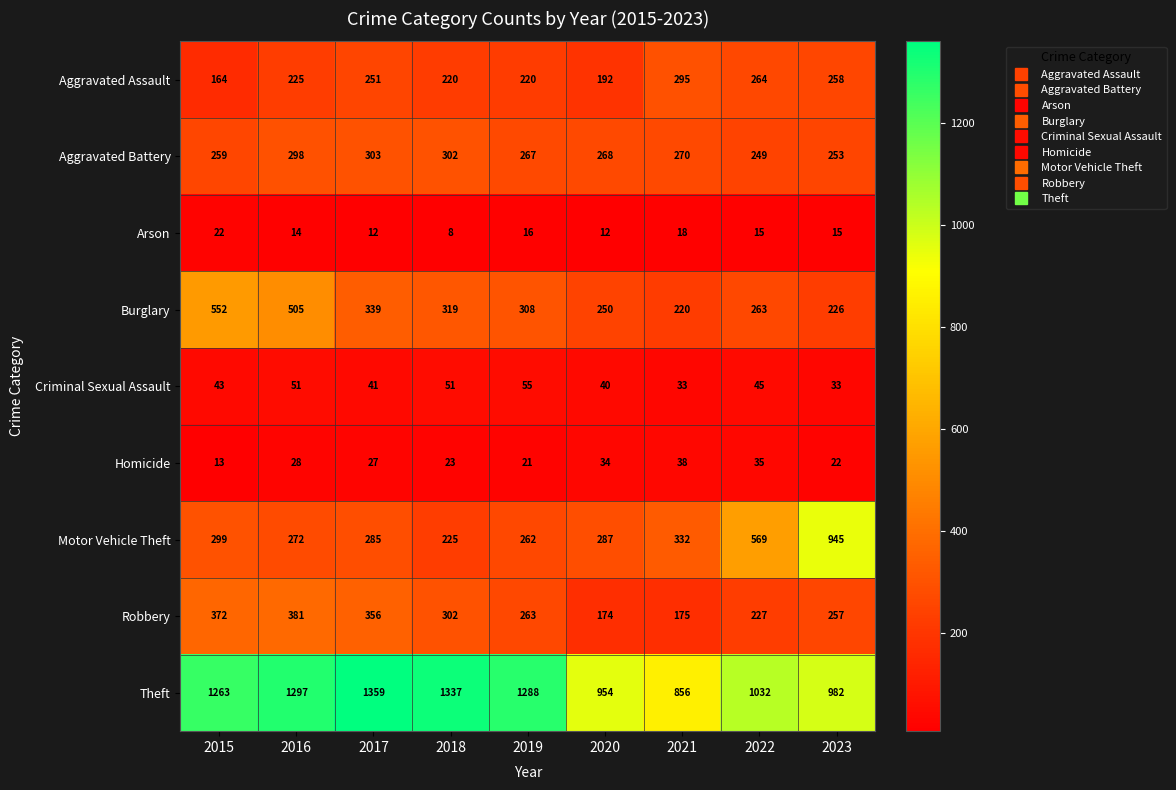

At which label does Aggravated Battery first exceed 268?

2016